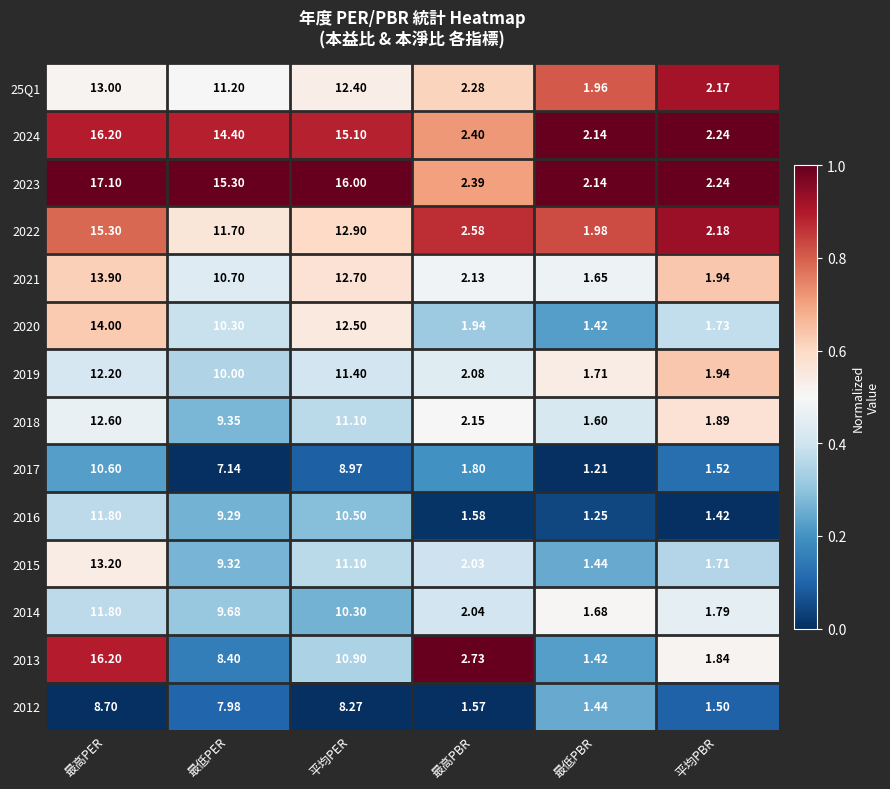

At which category is the sum across all series the highest?

最高PER